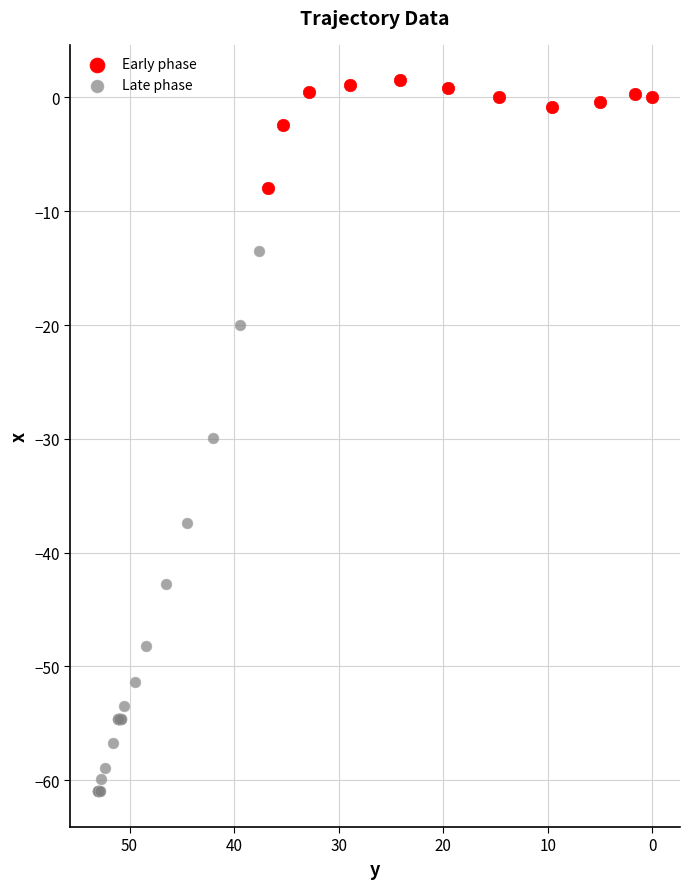

Which series contains the lowest Y value?

Late phase